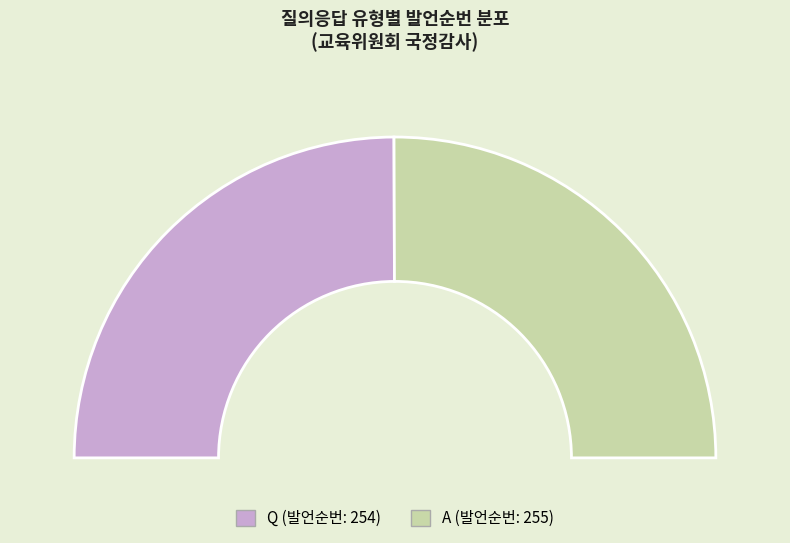

Which category has the smallest portion of the pie?

Q